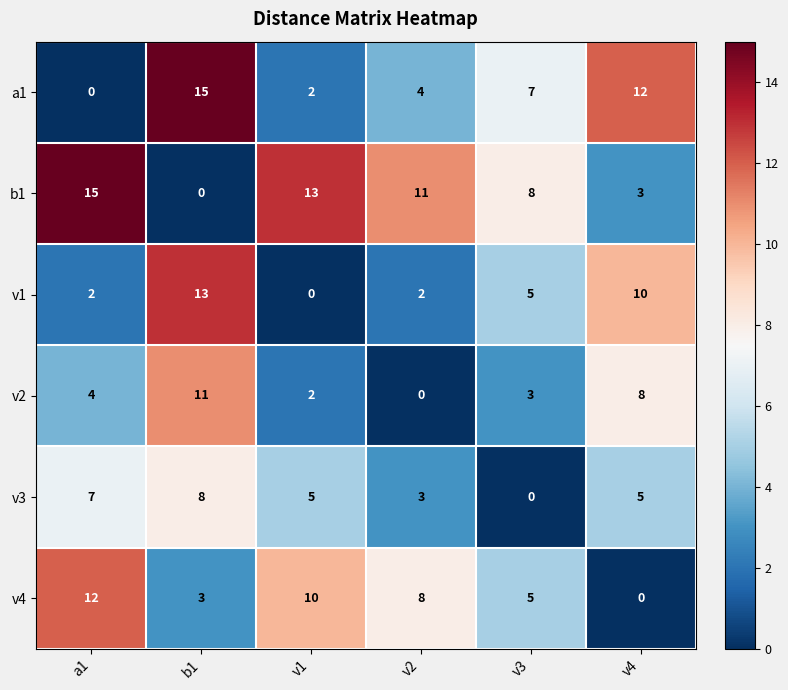

Which series has the largest total across all categories?

b1